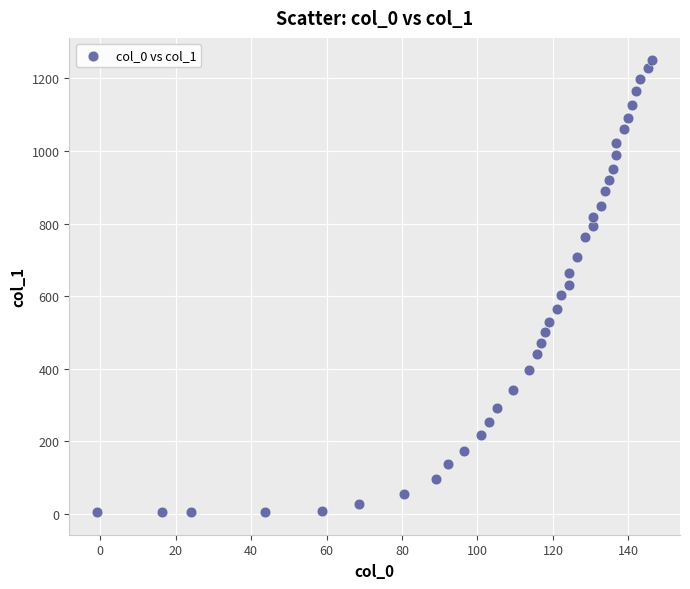

What is the range of Y values (max minus min)?

1244.0